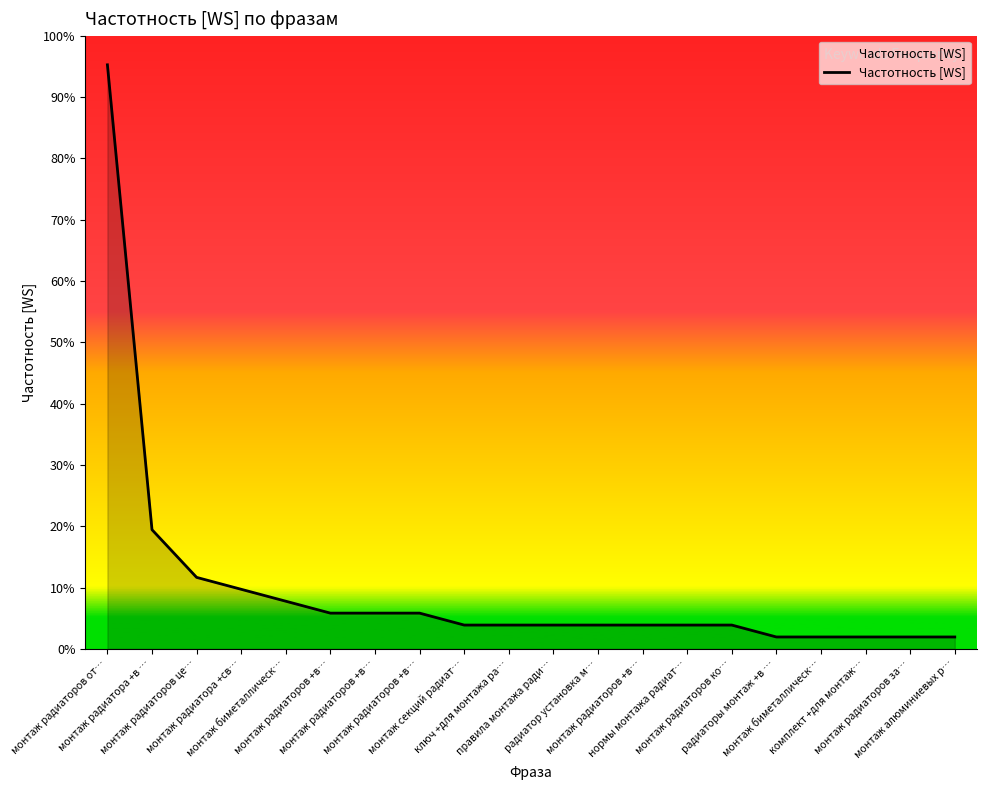

List the labels in order of value, smallest first.

радиаторы монтаж +в …, монтаж биметаллическ…, комплект +для монтаж…, монтаж радиаторов за…, монтаж алюминиевых р…, монтаж секций радиат…, ключ +для монтажа ра…, правила монтажа ради…, радиатор установка м…, монтаж радиаторов +в…, нормы монтажа радиат…, монтаж радиаторов ко…, монтаж радиаторов +в…, монтаж радиаторов +в…, монтаж радиаторов +в…, монтаж биметаллическ…, монтаж радиатора +св…, монтаж радиаторов це…, монтаж радиатора +в …, монтаж радиаторов от…